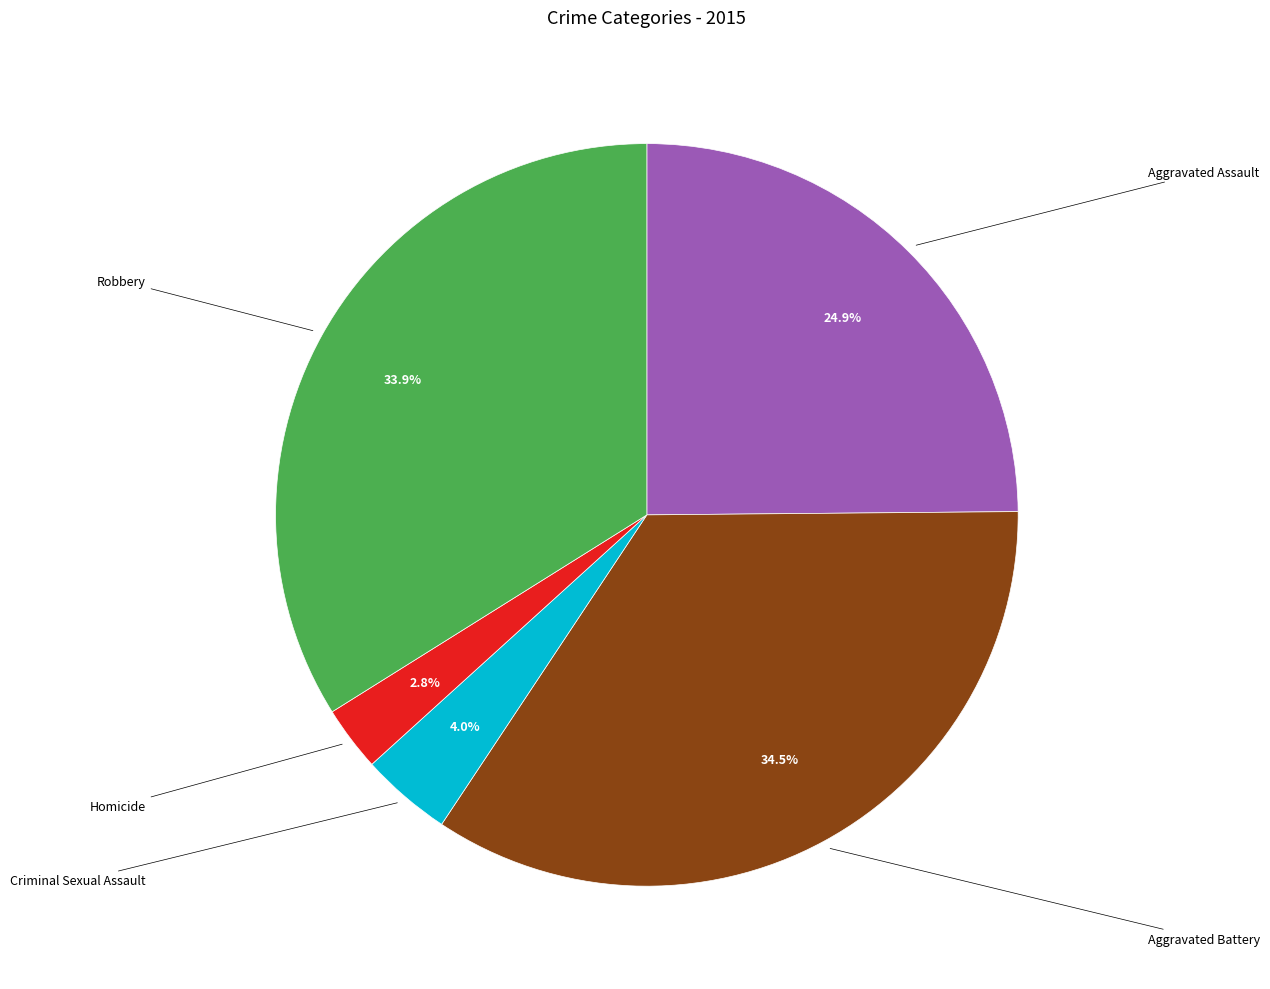

Is there a majority slice in this chart?

No